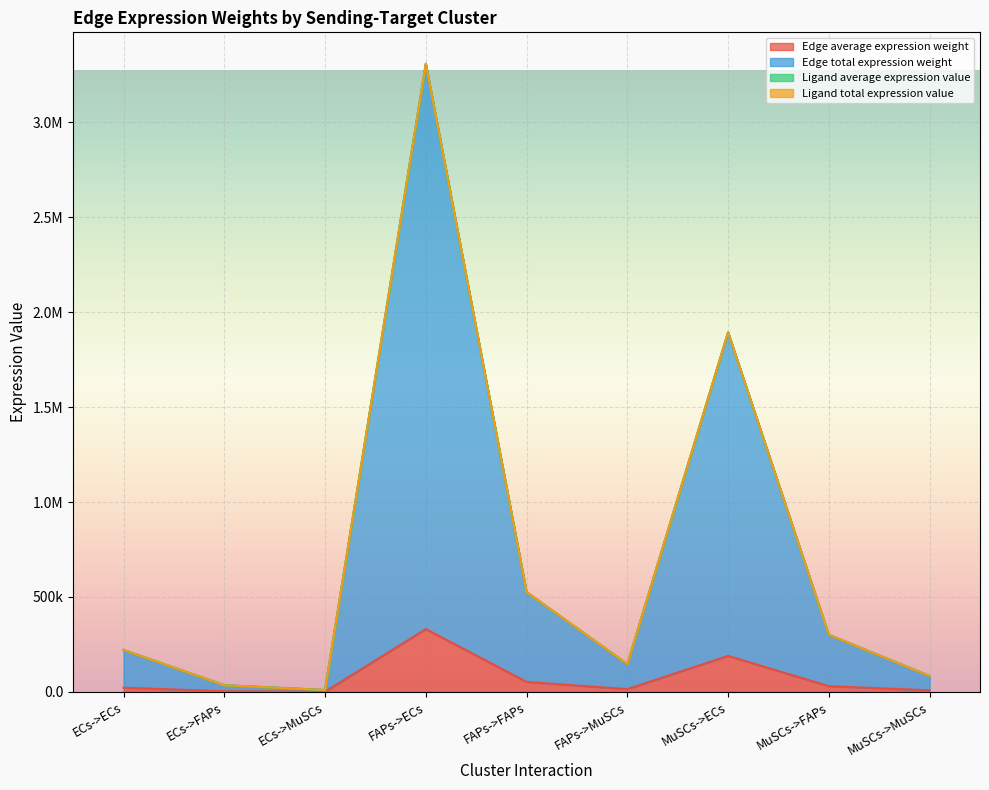

Reading left to right, what are all the values shown in this chart?

Edge average expression weight: 22102.4	3511.3	977.0	330767.2	52547.2	14621.6	189343.7	30080.0	8370.0
Edge total expression weight: 221023.6	35112.8	9770.4	3307671.8	525471.6	146215.9	1893437.0	300799.9	83699.5